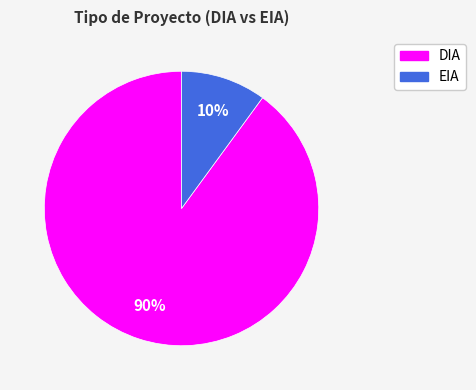

How many slices are in this pie chart?

2